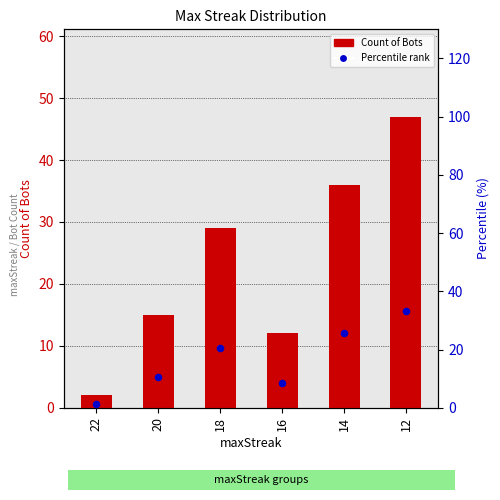

Which series has the largest Y range (max minus min)?

Count of Bots